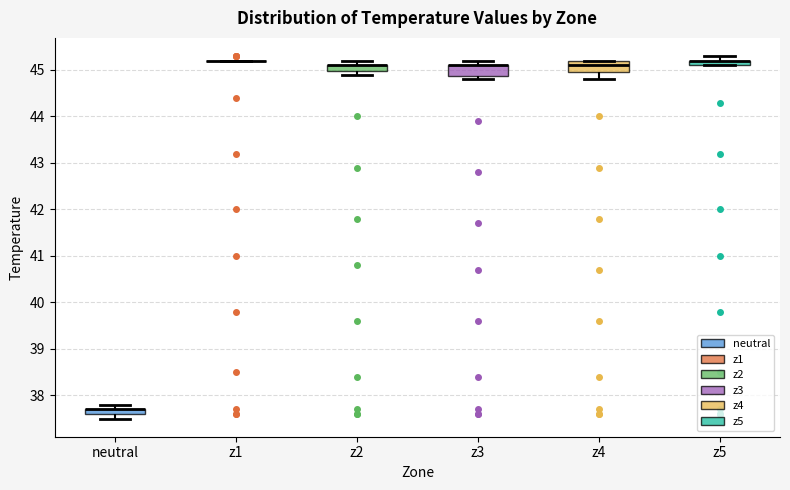

Where is the upper edge of the box for neutral on the y-axis? The values are not printed on the chart, so give them approximately, as read against the axis.

37.7